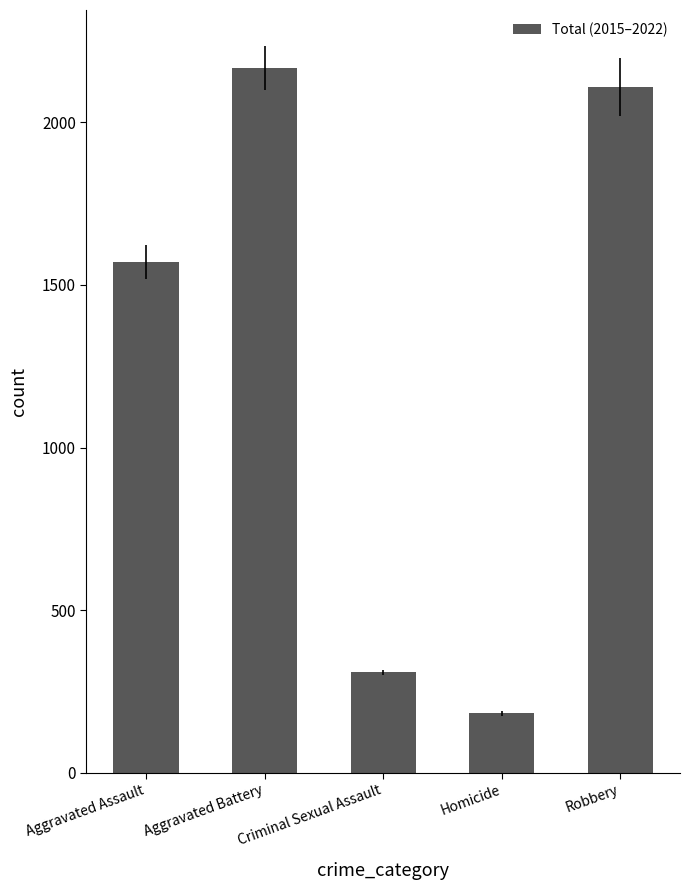

Rank the categories by value from lowest to highest.

Homicide, Criminal Sexual Assault, Aggravated Assault, Robbery, Aggravated Battery